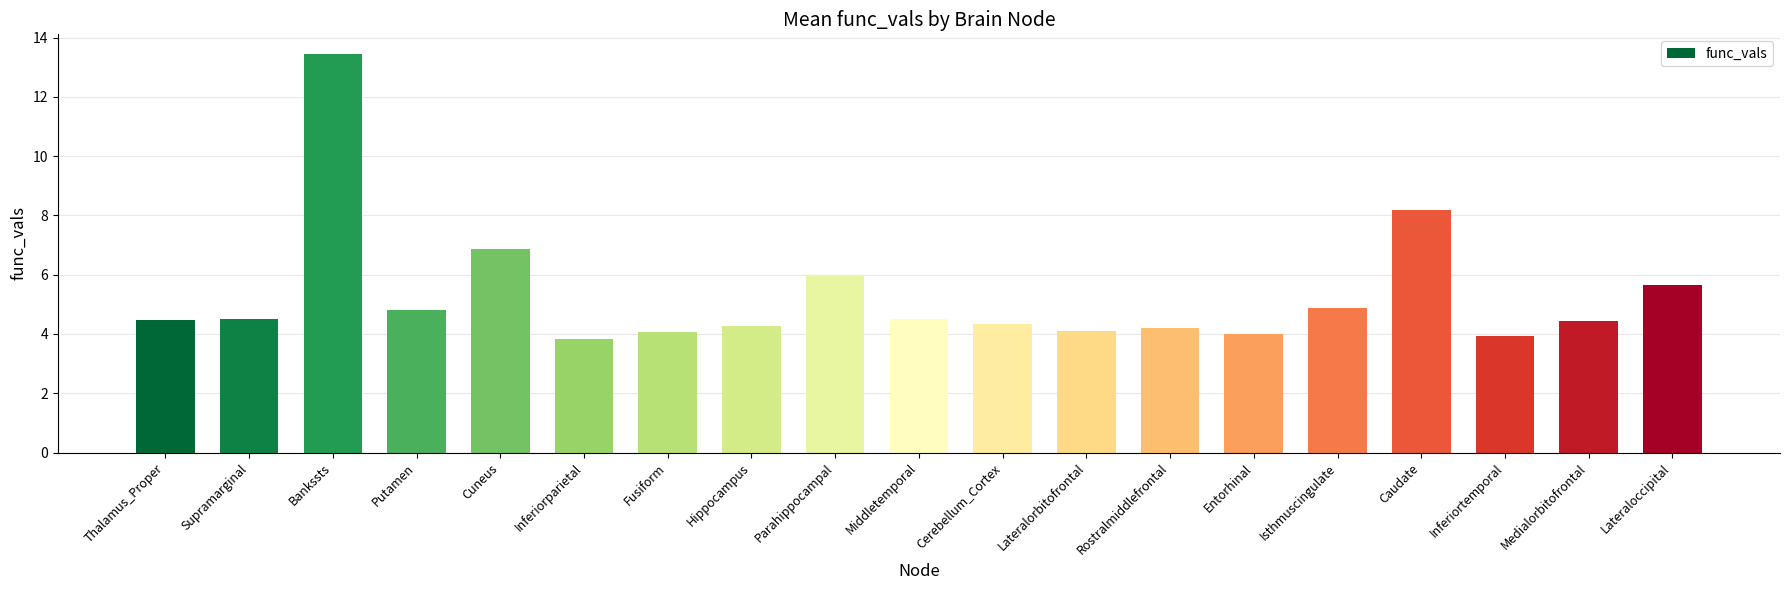

What is the ratio of the value at Lateraloccipital to the value at Inferiortemporal?

1.4